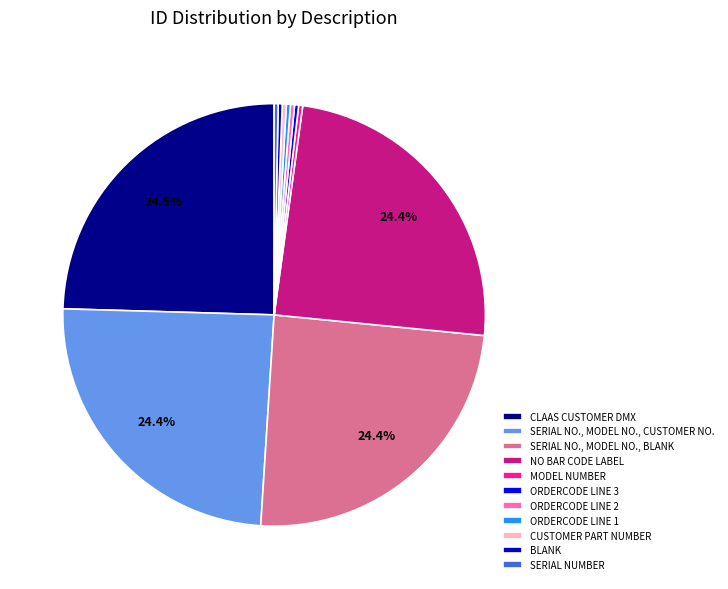

Combined, do SERIAL NO., MODEL NO., CUSTOMER NO. and ORDERCODE LINE 3 account for over 50%?

No